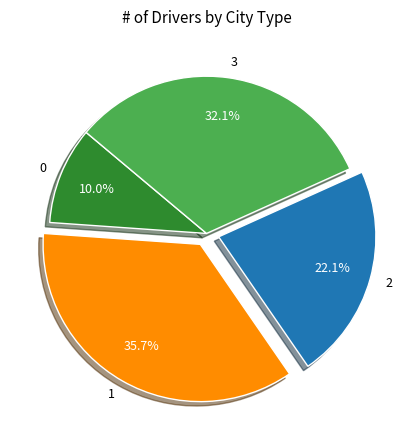

How many segments does this pie chart have?

4